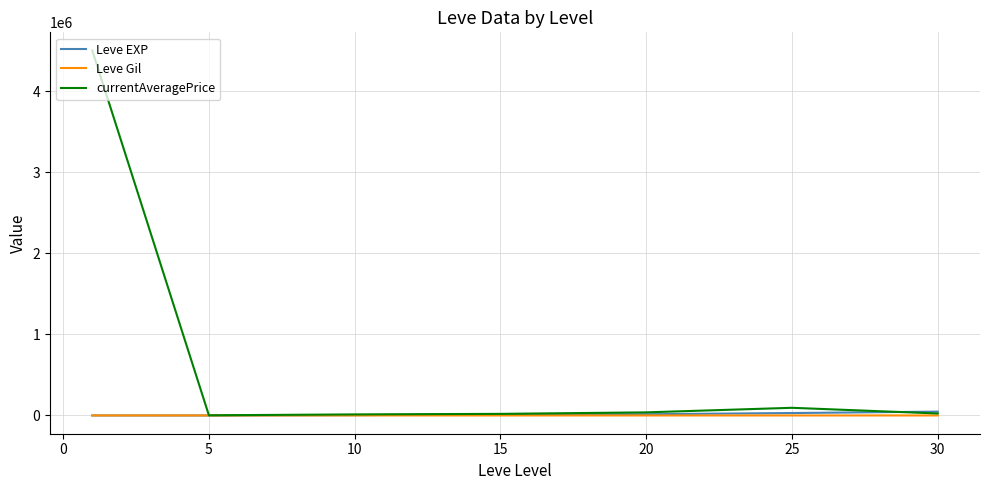

Which series has the widest spread of values?

currentAveragePrice